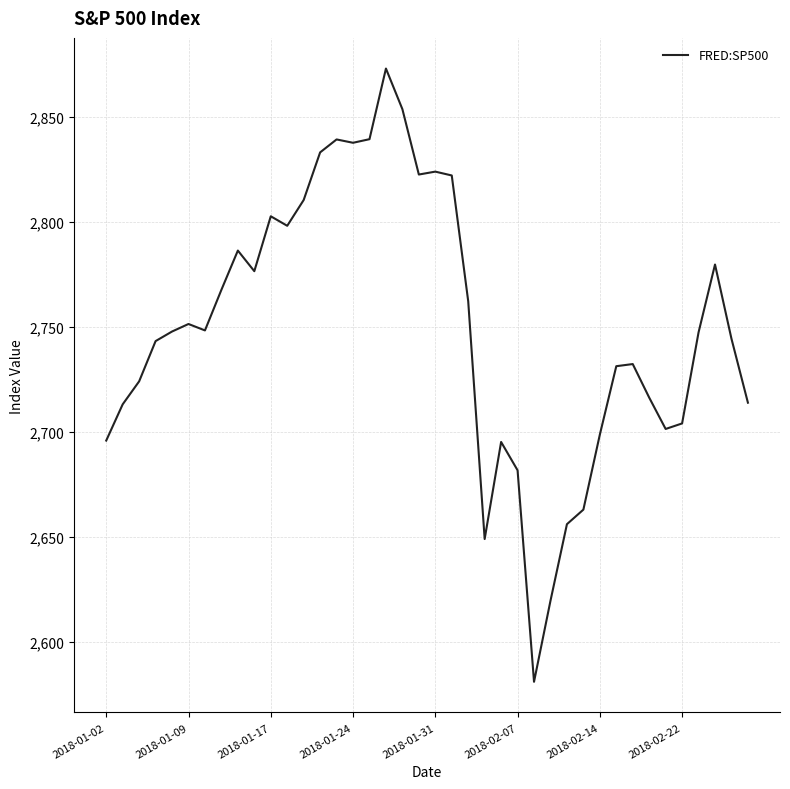

What is the minimum value shown in the chart?

2581.0